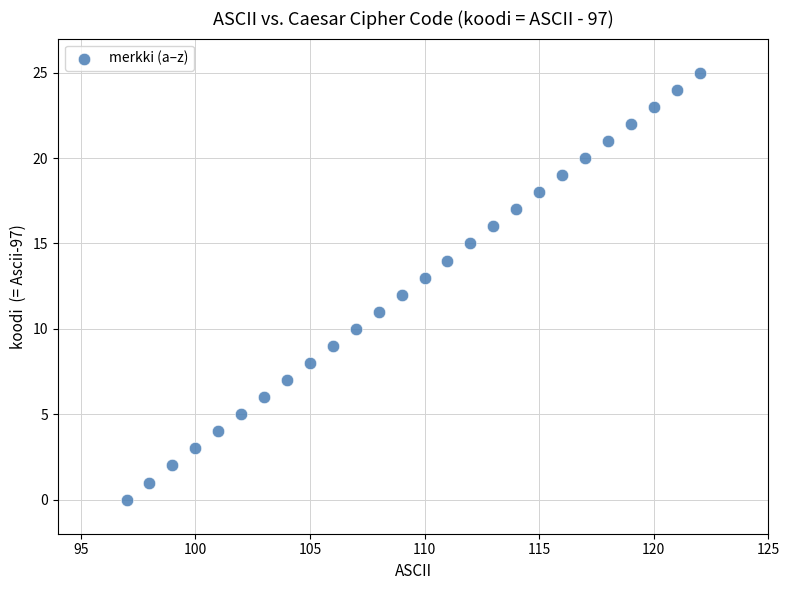

What is the range of Y values (max minus min)?

25